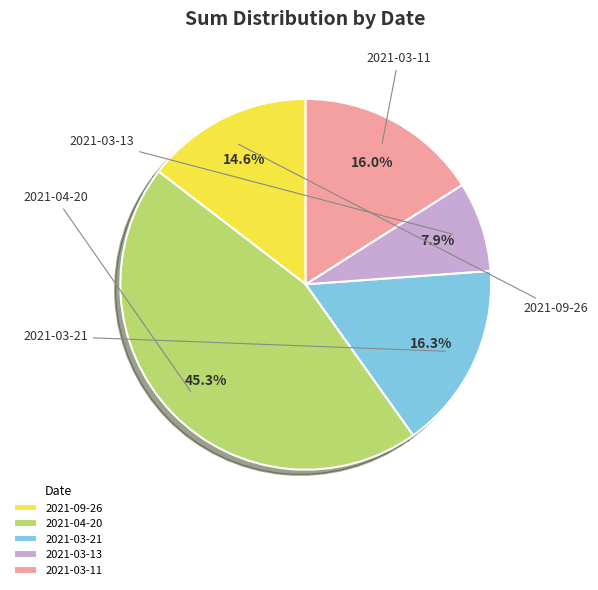

What is the smallest slice in the pie chart?

2021-03-13